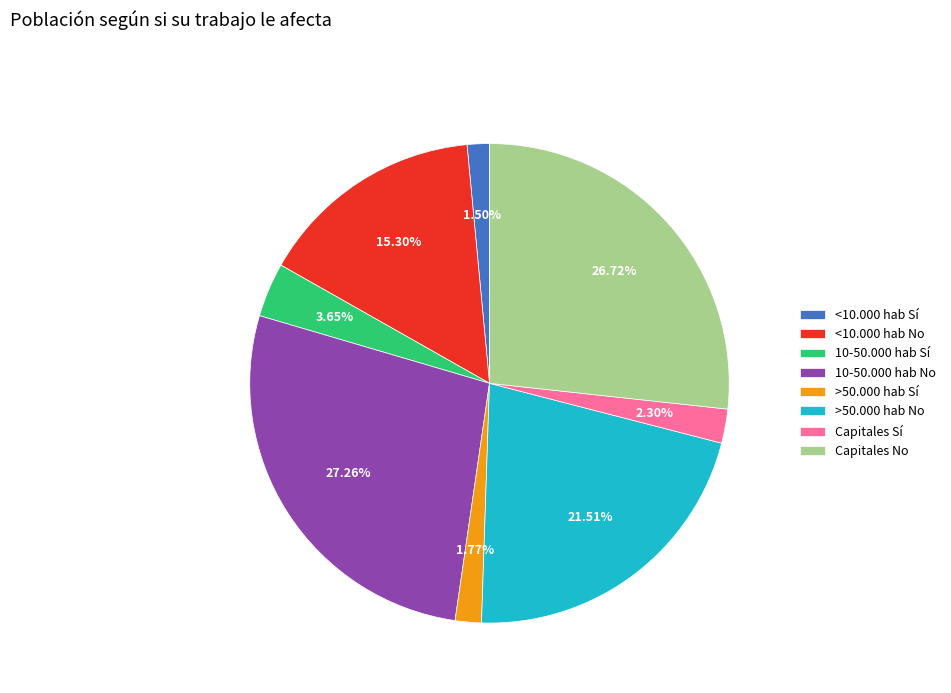

To the nearest percent, what portion does 10-50.000 hab No represent?

27%